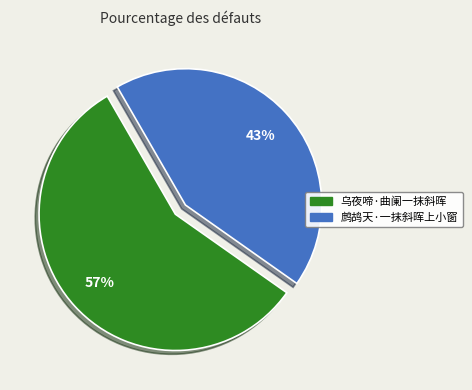

To the nearest percent, what portion does 乌夜啼·曲阑一抹斜晖 represent?

57%